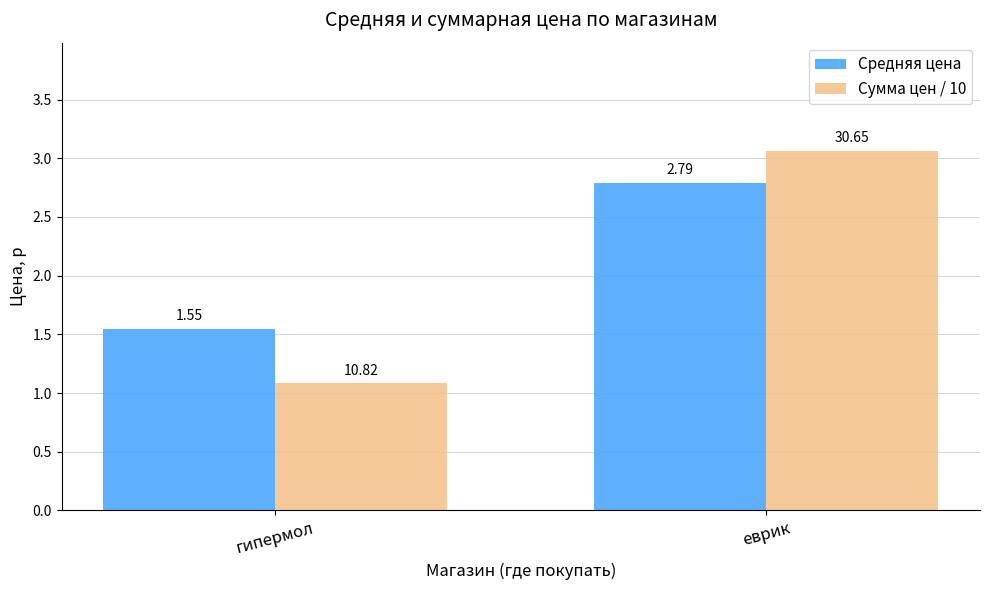

The value of Сумма цен / 10 at еврик is 1.5. True or false?

False